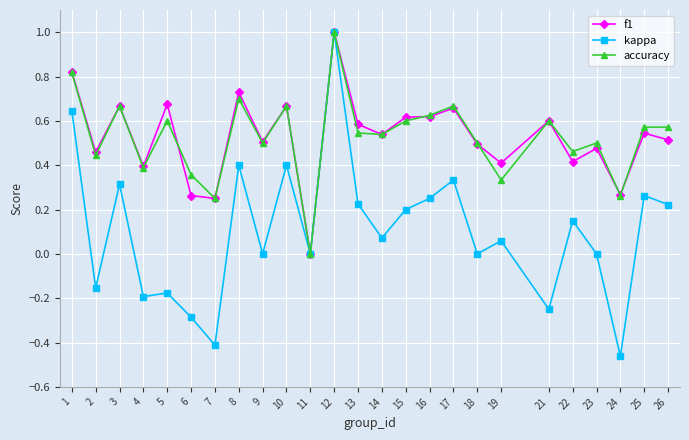

Which series has the largest range (max minus min)?

kappa